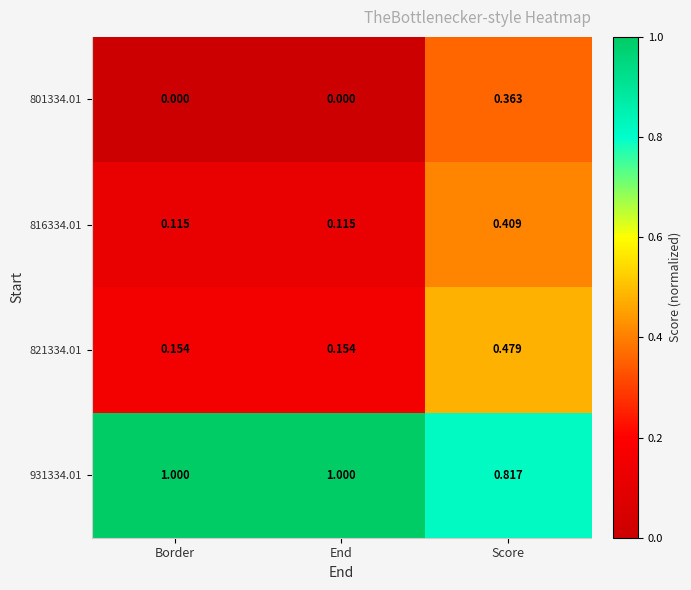

At which label is 931334.01 closest to 0?

Score